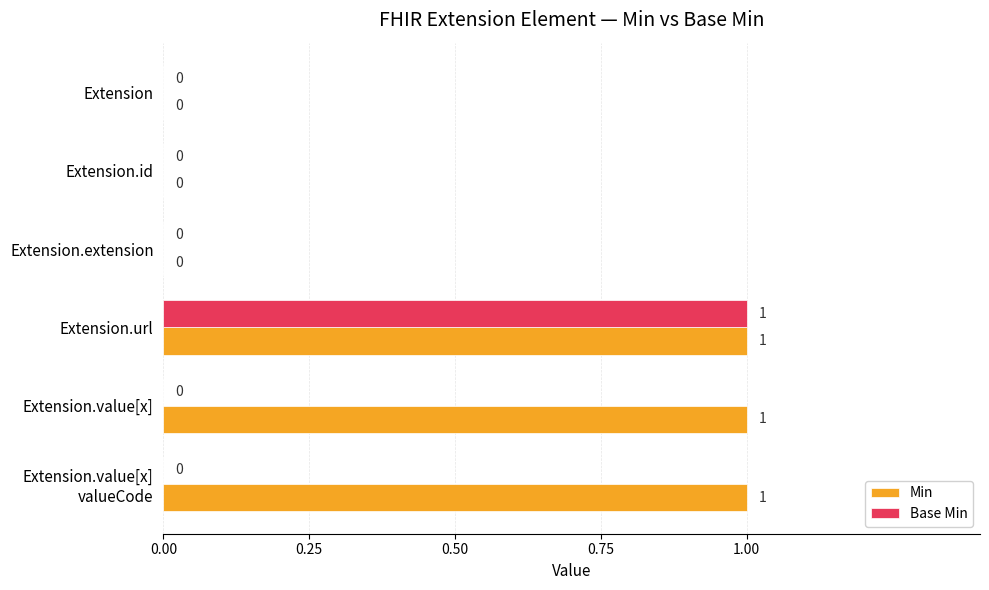

The value of Base Min at Extension.value[x] is 0. True or false?

True